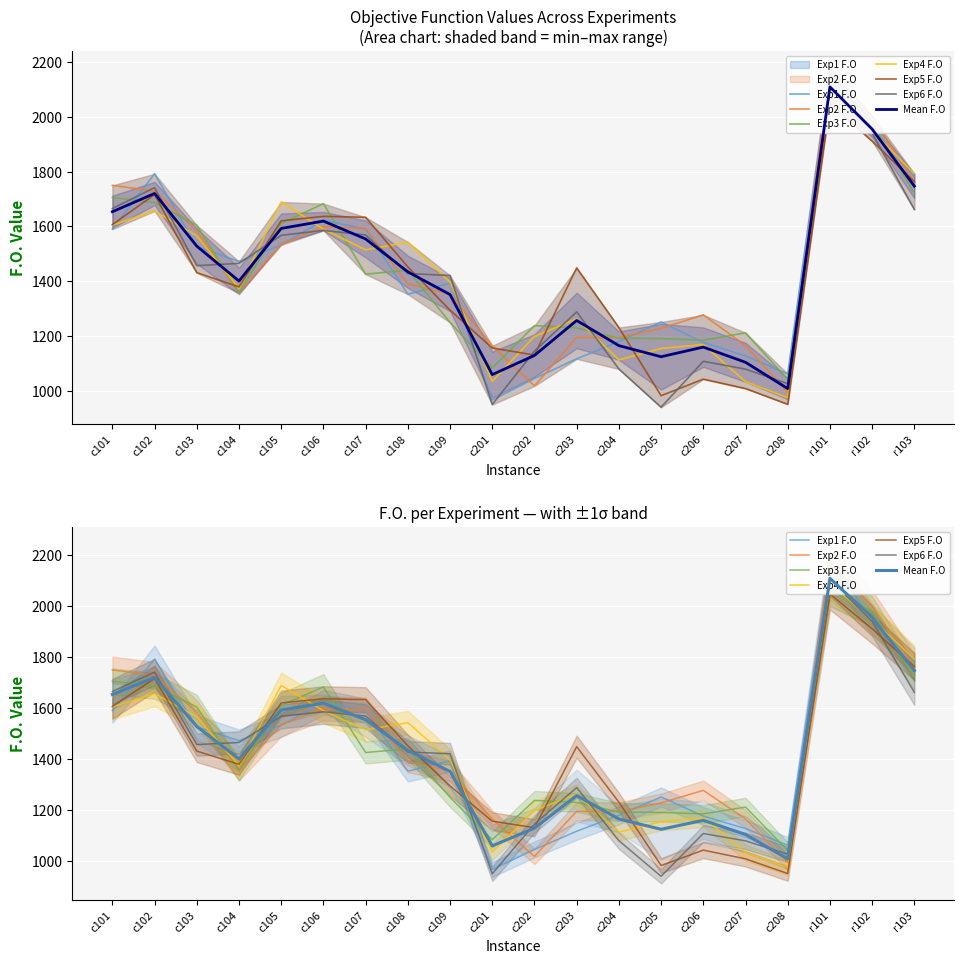

How many intersections are there between Exp3 F.O and Exp5 F.O?

9